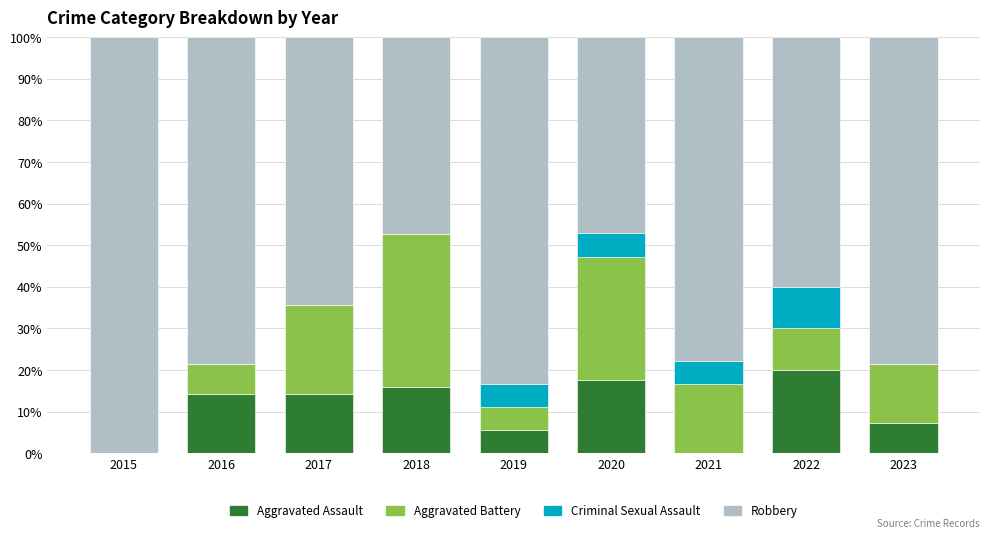

What is the approximate value of Aggravated Assault at 2022?

20.0